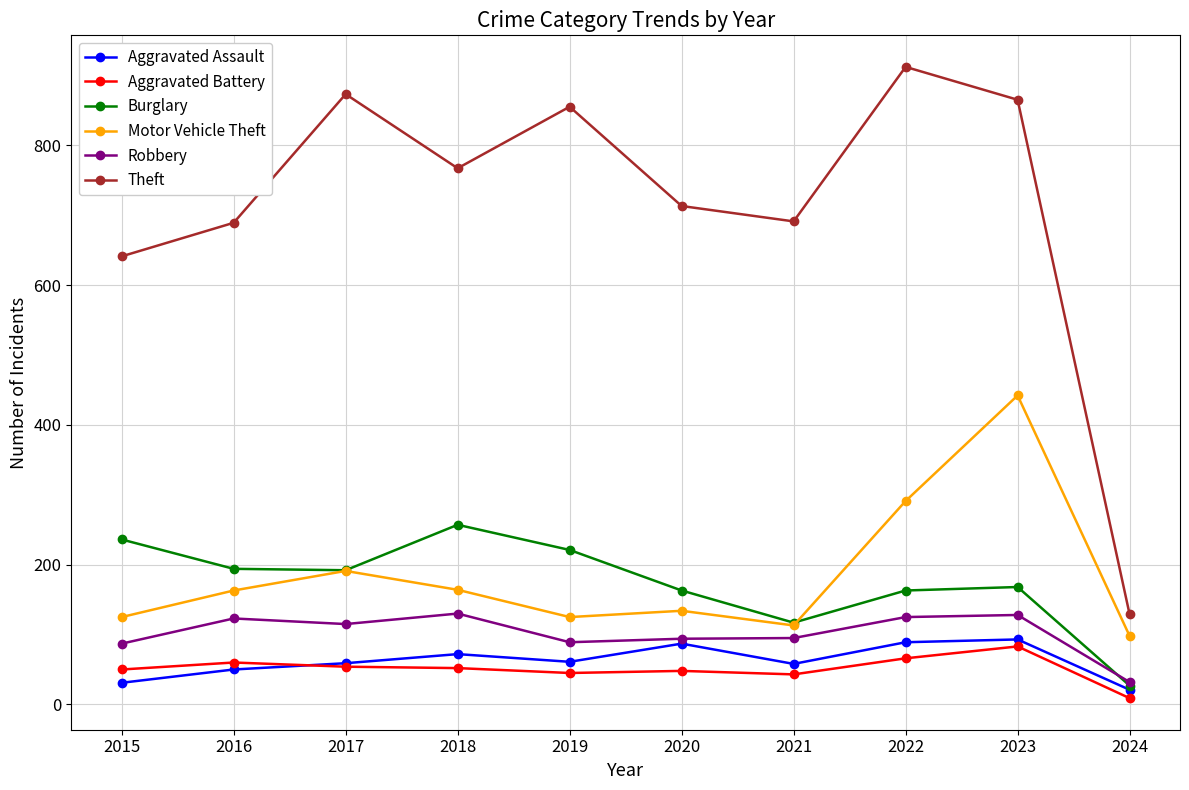

Which label corresponds to the smallest value in the chart?

2024